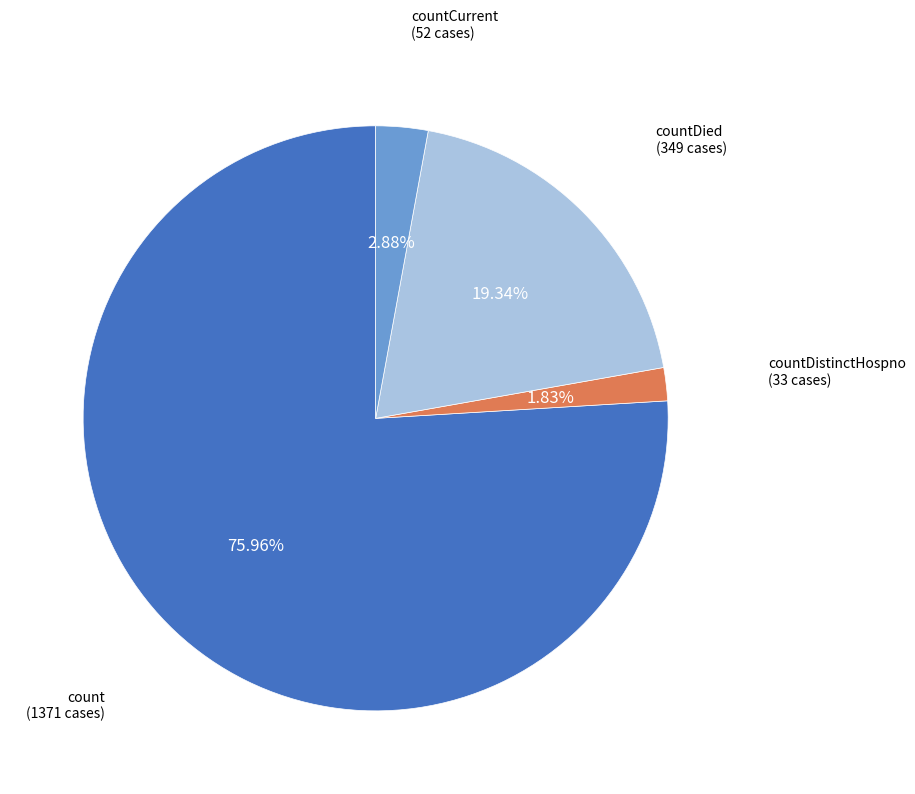

Does any single category account for the majority?

Yes